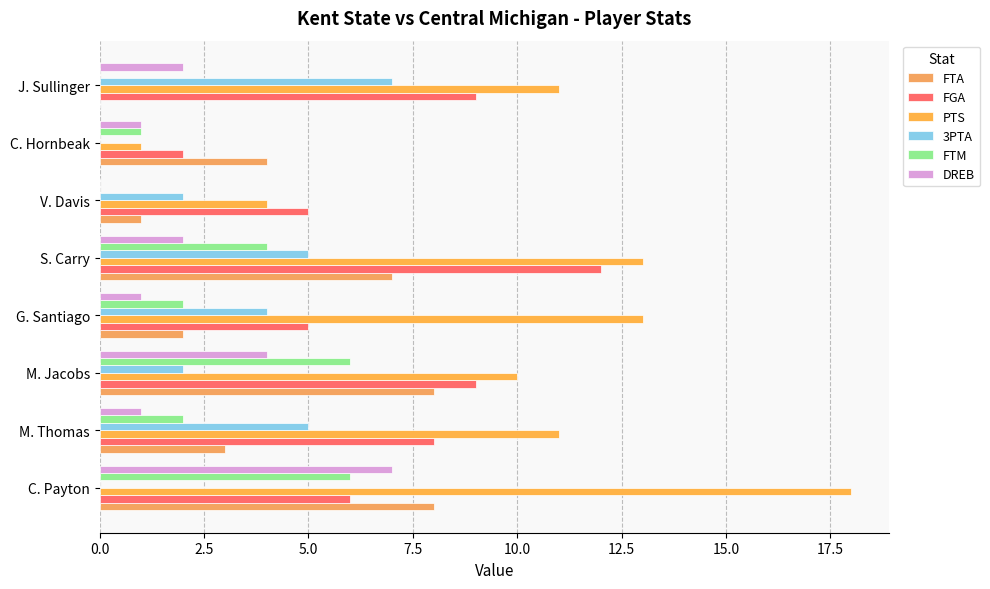

Count the number of data series in this chart.

6